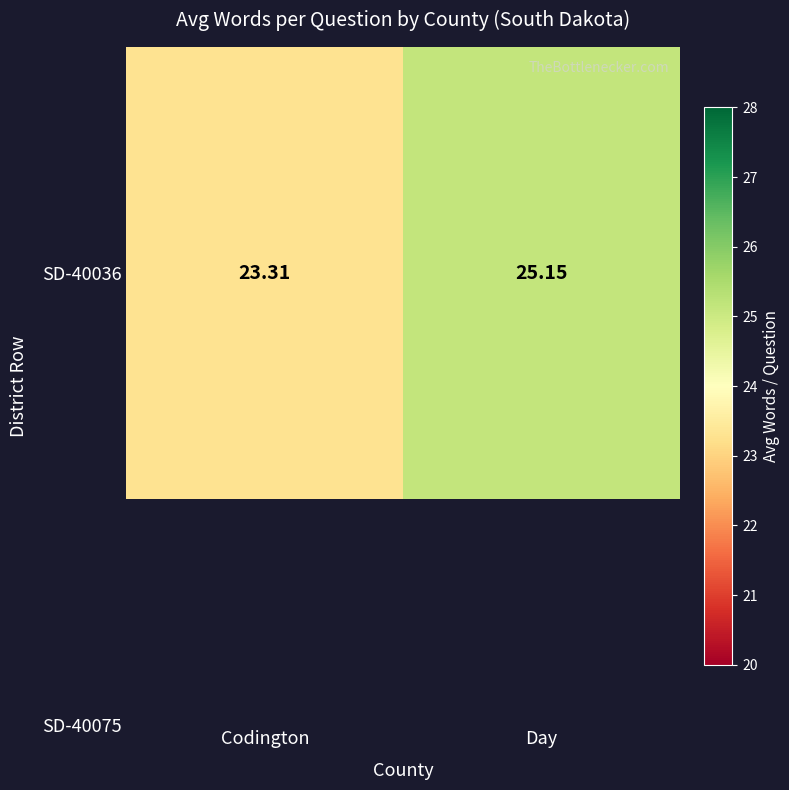

True or false: the data shows 40.0 at Day.

False